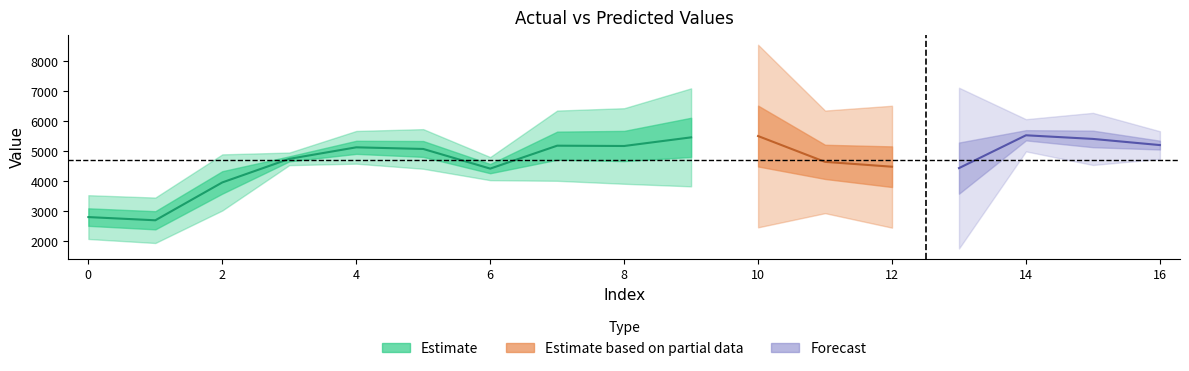

What is the average value of the yp series?

4644.4